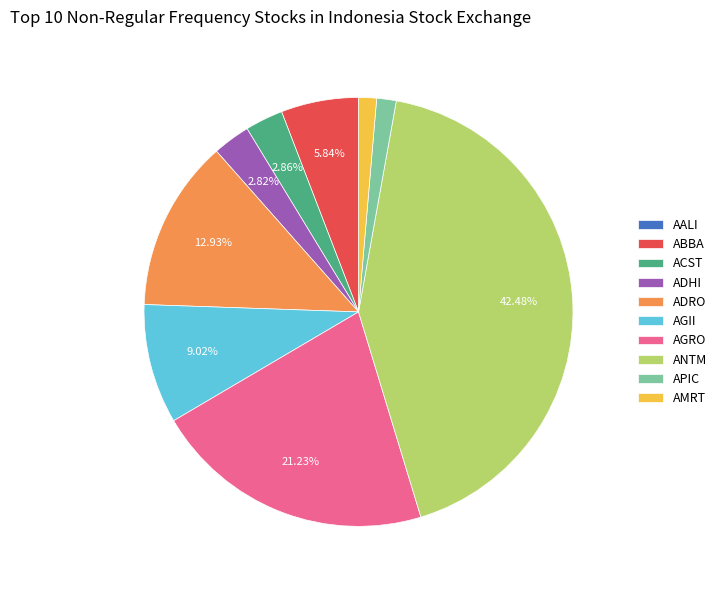

The ACST slice represents 3% of the pie. True or false?

True